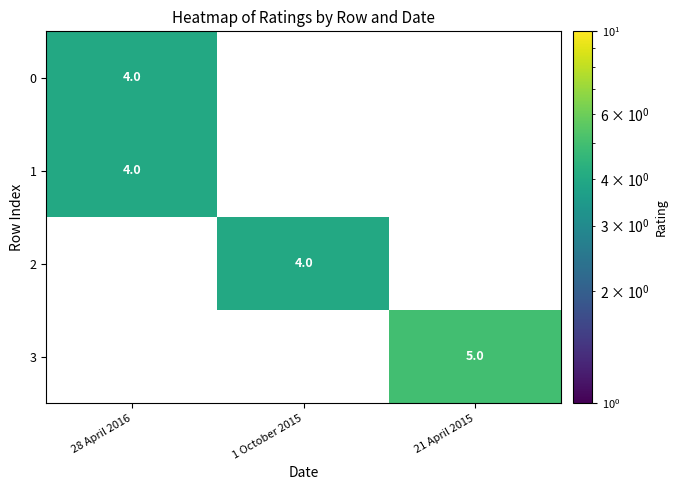

Count the number of data series in this chart.

4